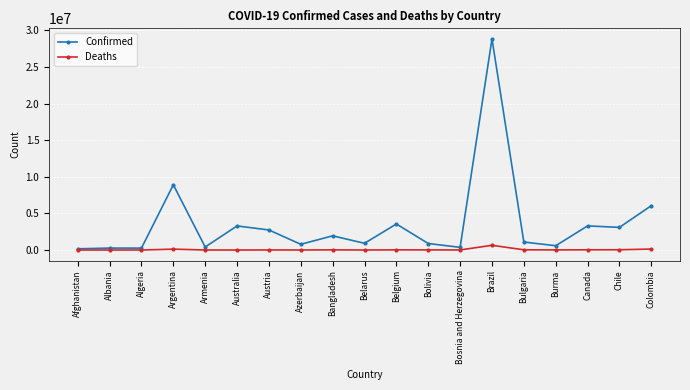

True or false: Deaths has more than 0 points higher than both neighbors.

True